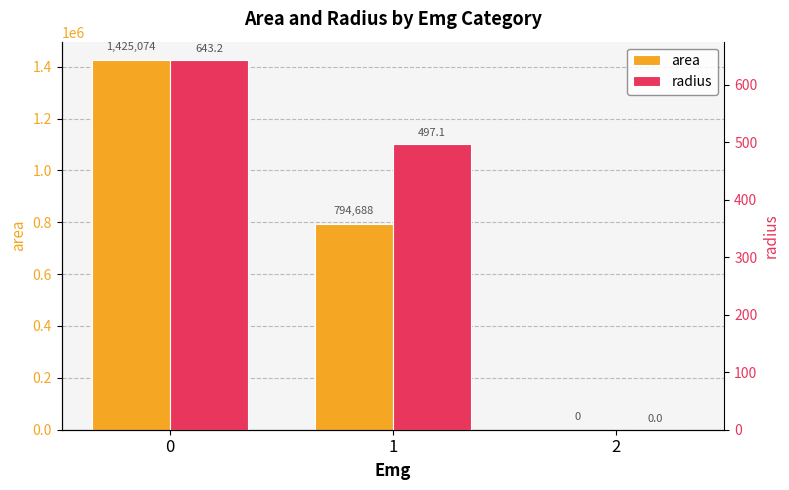

Rank the series by their maximum value, from highest to lowest.

area, radius